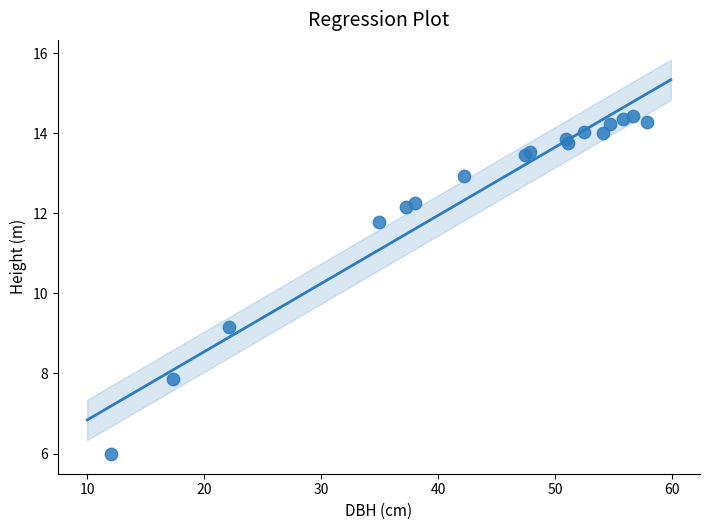

What Y value in the scatter plot is closest to 10?

9.2